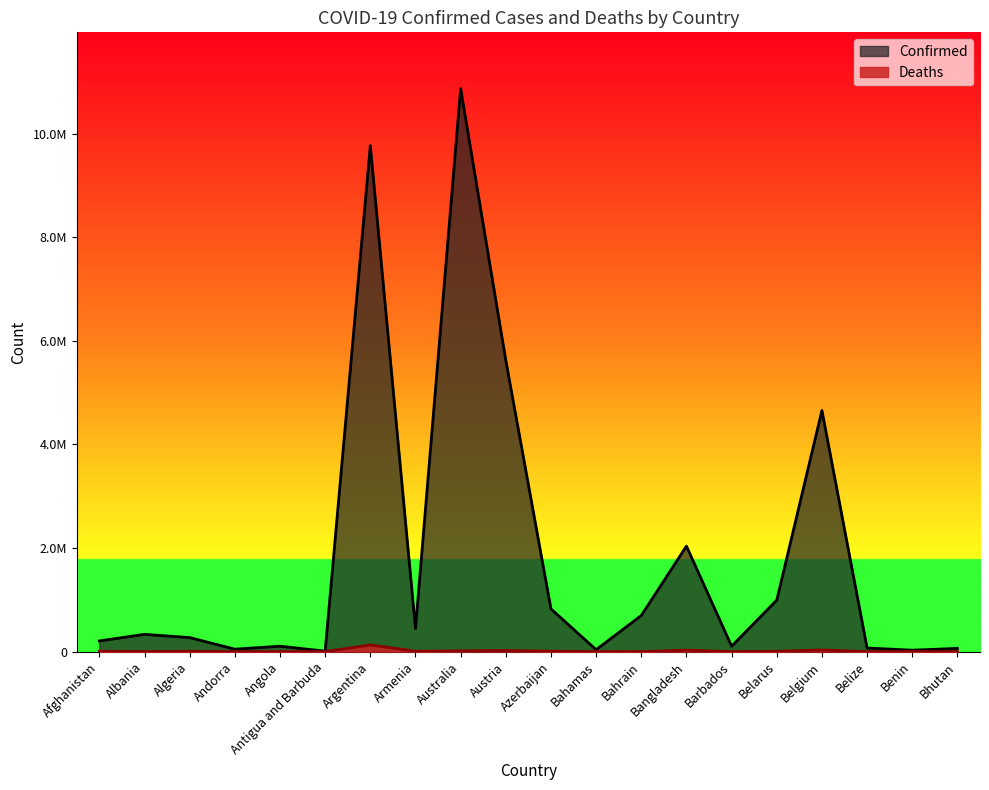

Is it true that Confirmed equals 994037 at Belarus?

True